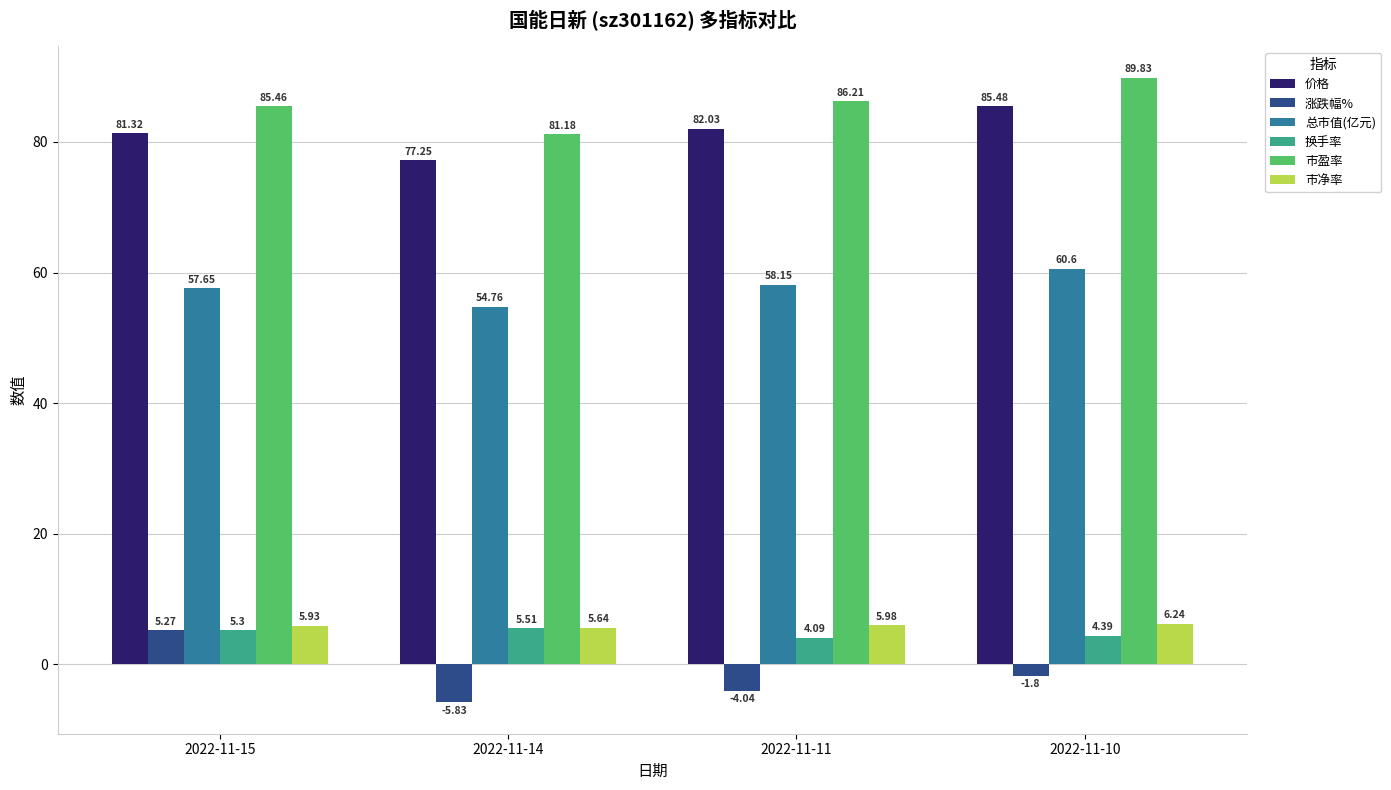

Which series has the largest total across all categories?

市盈率